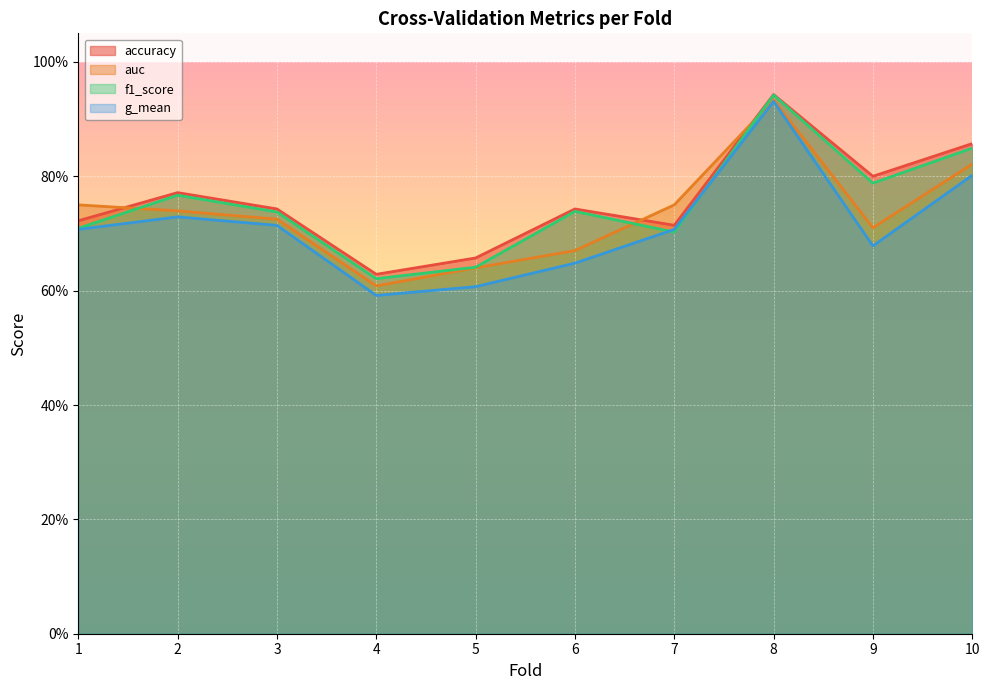

What is the value of the f1_score point at the 4th from the left?

0.6